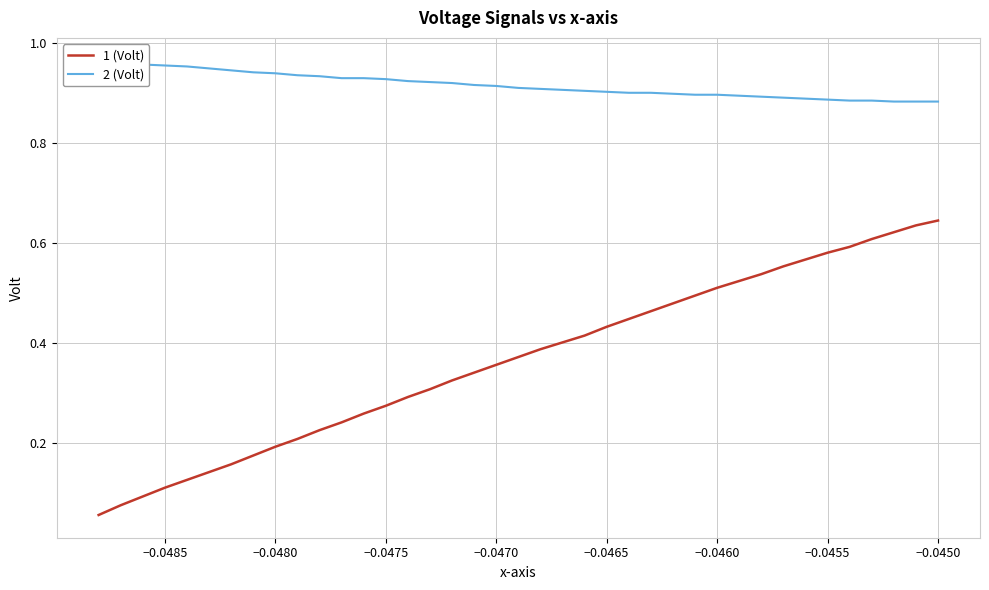

How many lines are shown in the chart?

2